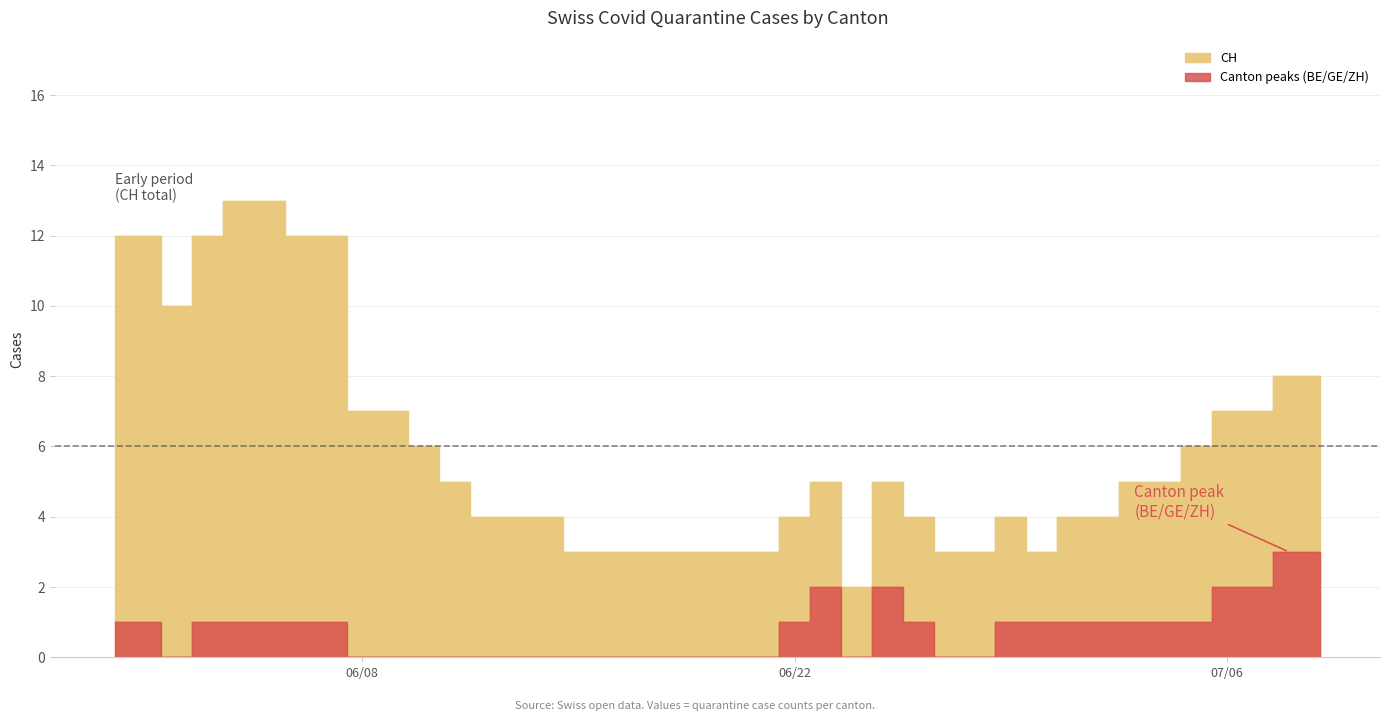

Is it true that ZH equals 2 at 18?

False